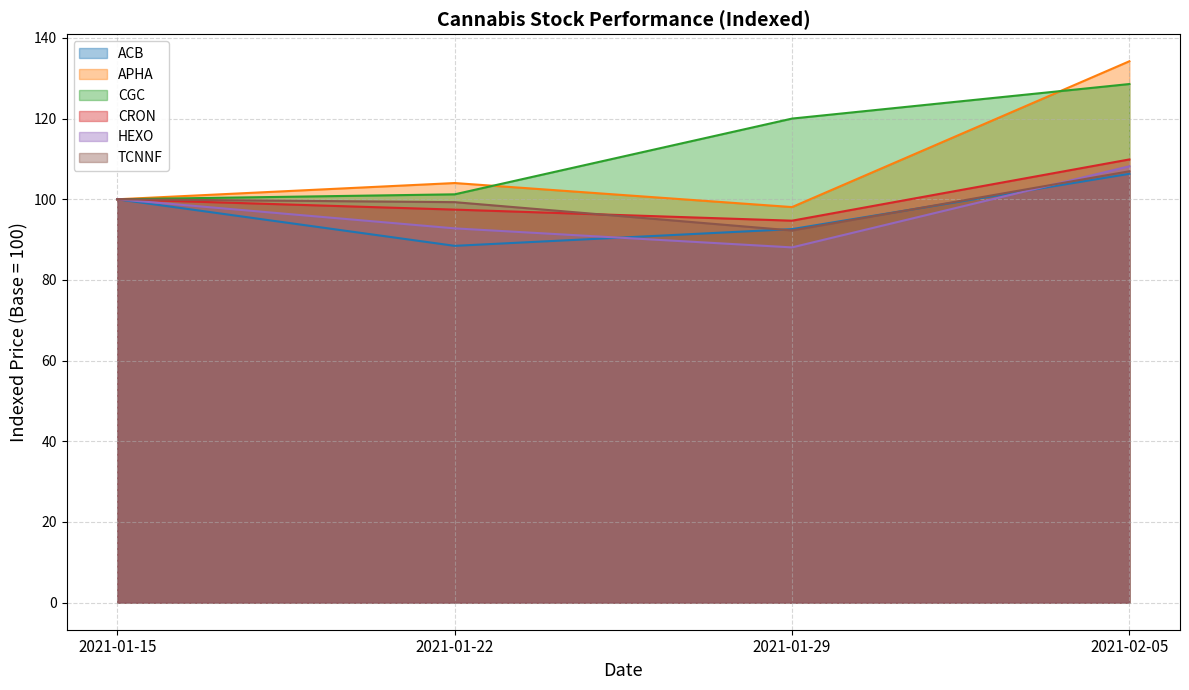

The value of CRON at 2021-02-05 is 32.0. True or false?

False